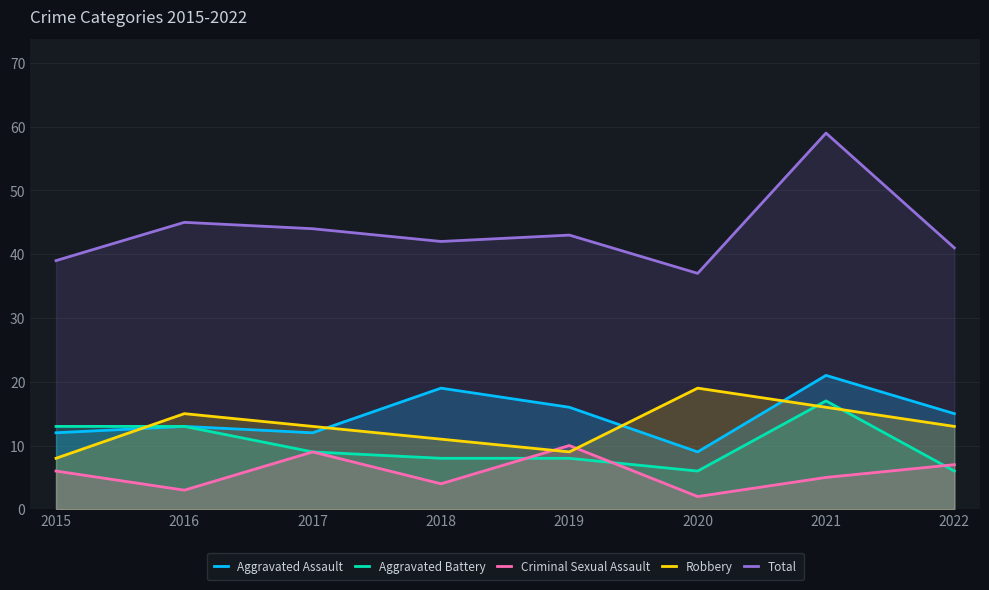

The value of Total at 2015 is 39. True or false?

True